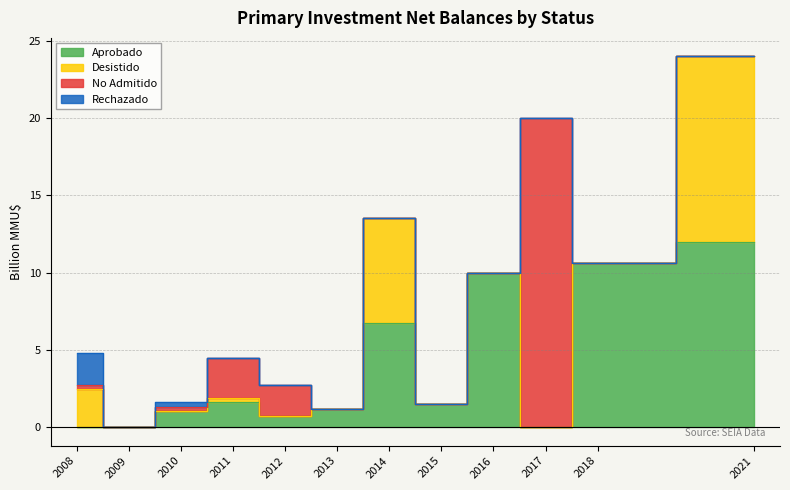

How many data points in Aprobado are above 0?

9